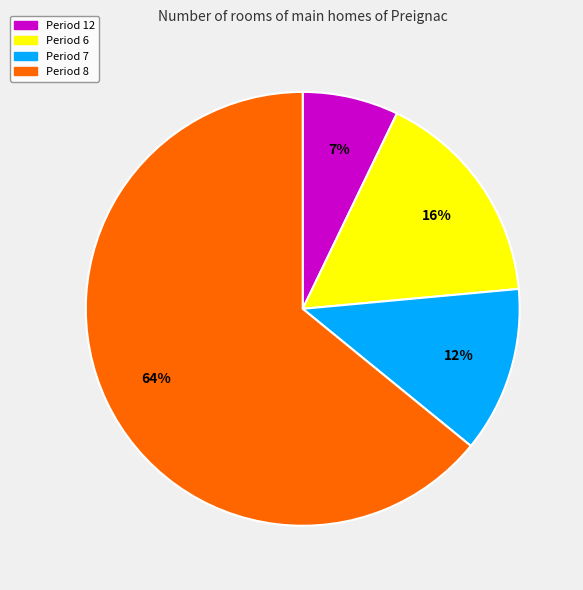

To the nearest percent, what is the average slice percentage?

25%